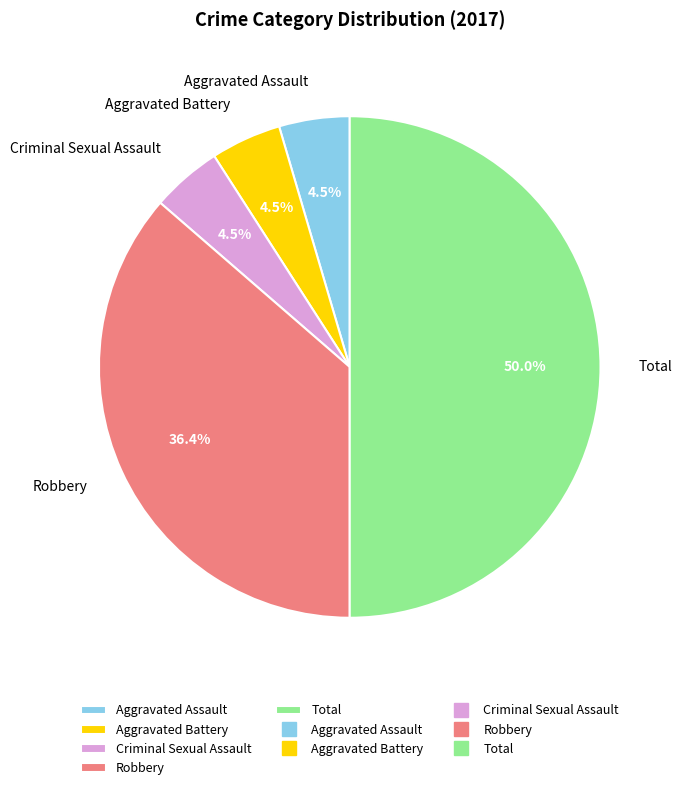

Combined, what portion of the pie is Criminal Sexual Assault and Robbery?

40.9%